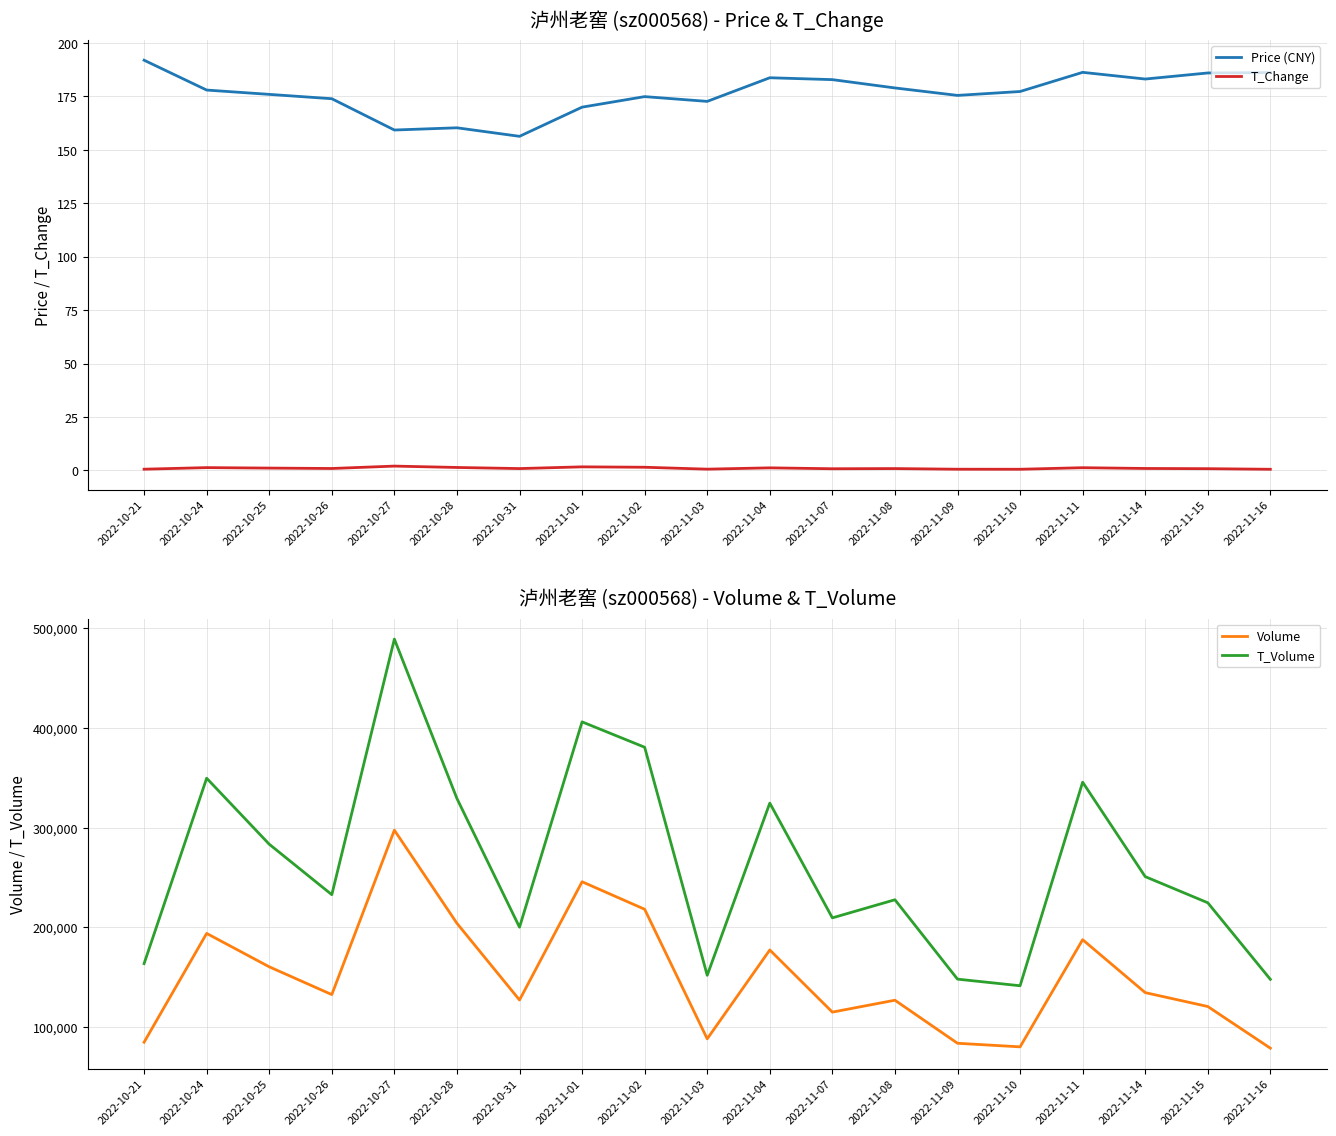

Is it true that Price (CNY) equals 177.3 at 2022-11-10?

True